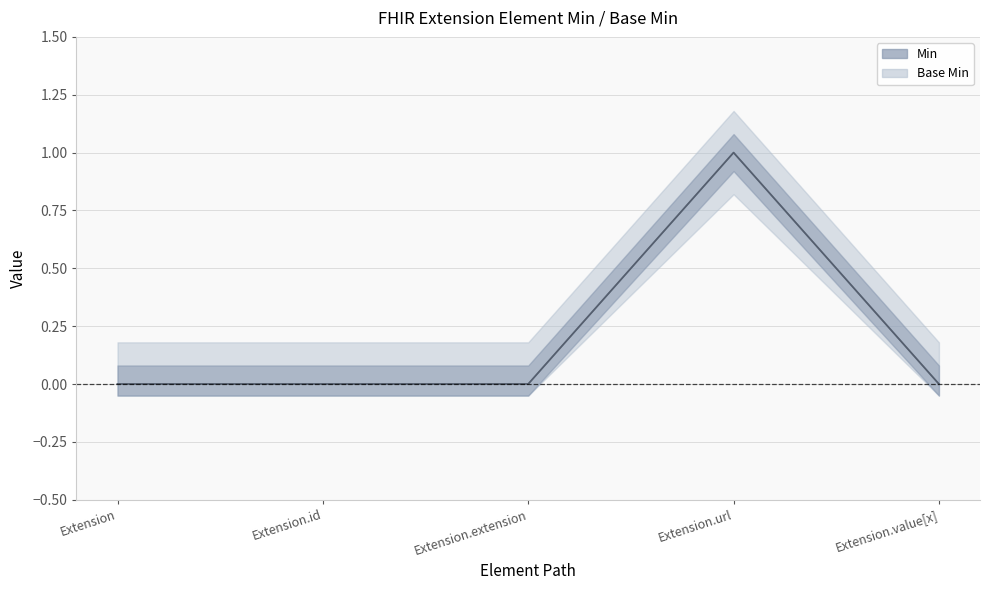

Rank the categories by Min (line) value from highest to lowest.

Extension.url, Extension, Extension.id, Extension.extension, Extension.value[x]